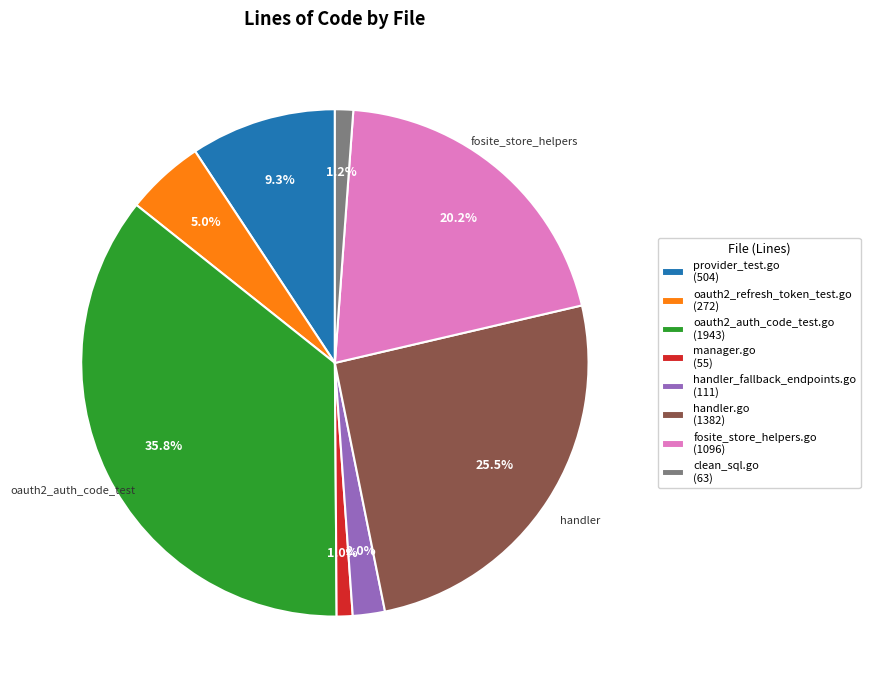

True or false: fosite_store_helpers.go accounts for 6% of the total.

False